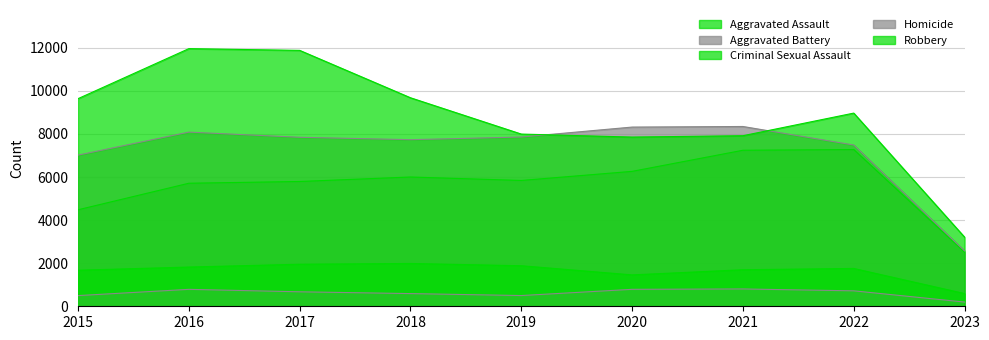

Does the chart display data point markers on the line(s)?

No